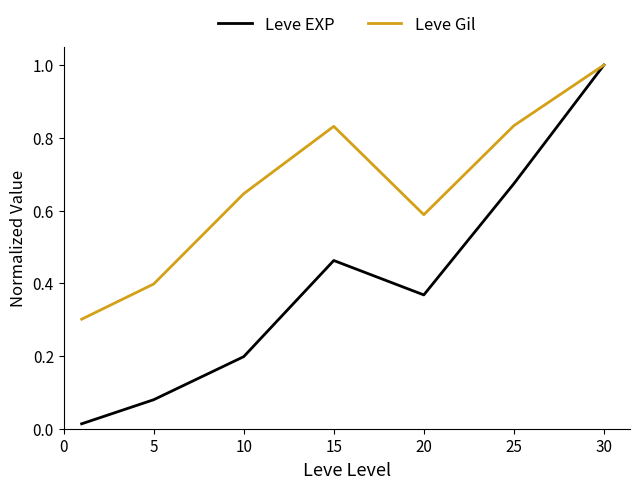

Rank the series by their average value, from highest to lowest.

Leve Gil, Leve EXP